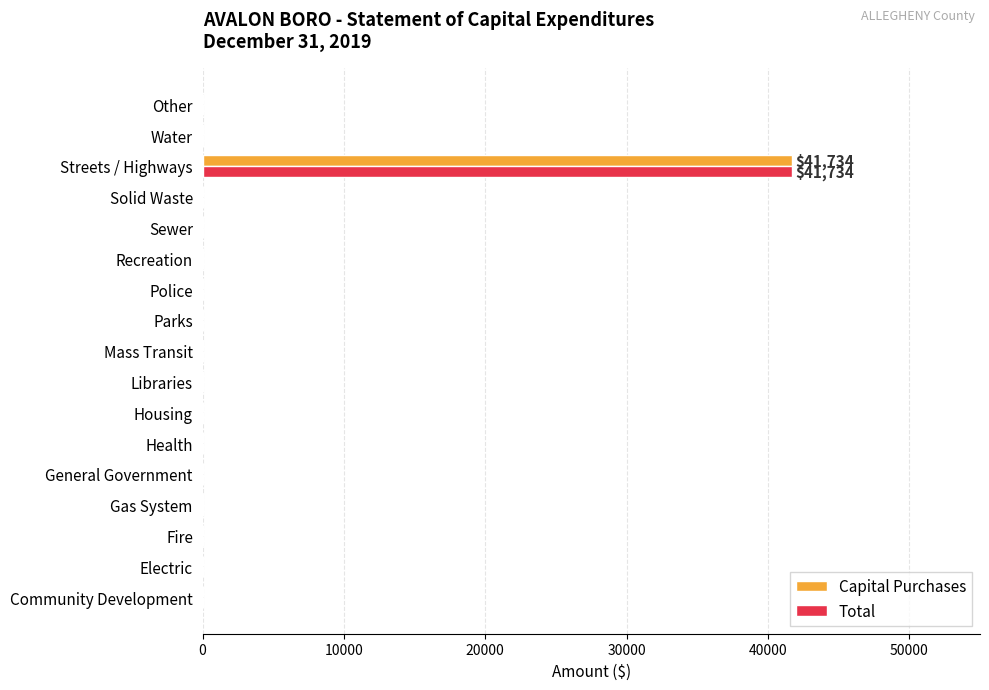

At which category is the sum across all series the highest?

Streets / Highways